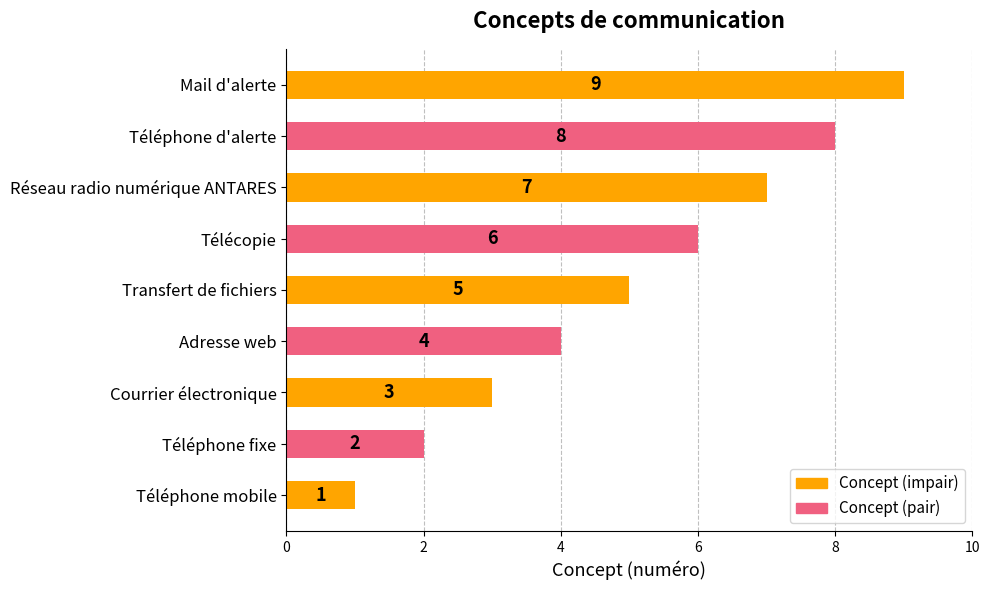

What is the maximum value shown in the chart?

9